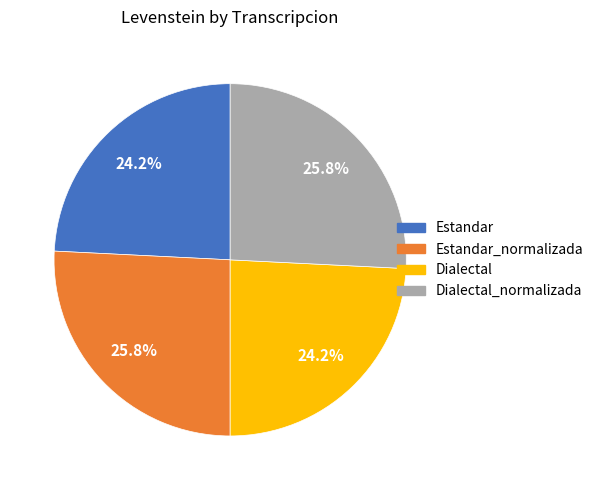

Is there a majority slice in this chart?

No